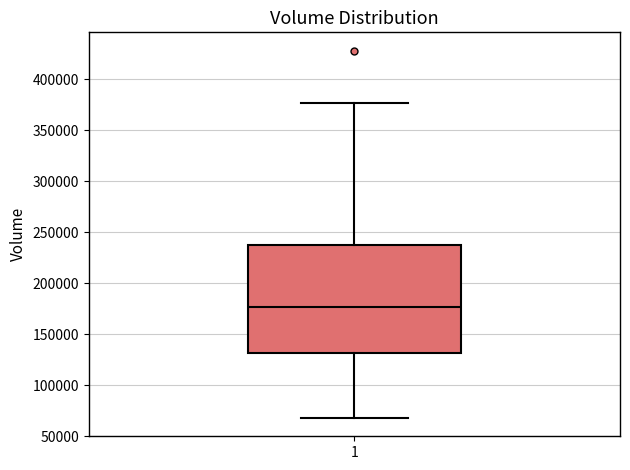

Transcribe this box plot: give where the median line is, the range the box spans, and where the two whiskers end, as read against the y-axis. The values are not printed on the chart, so give them approximately, as read against the axis.

median 175000, box 130000 to 240000, whiskers 70000 to 375000